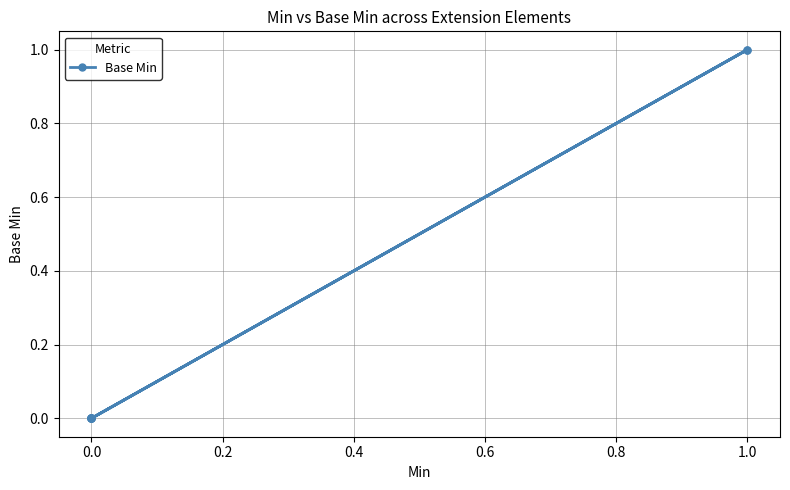

How many points are lower than both their immediate neighbors (excluding endpoints)?

1